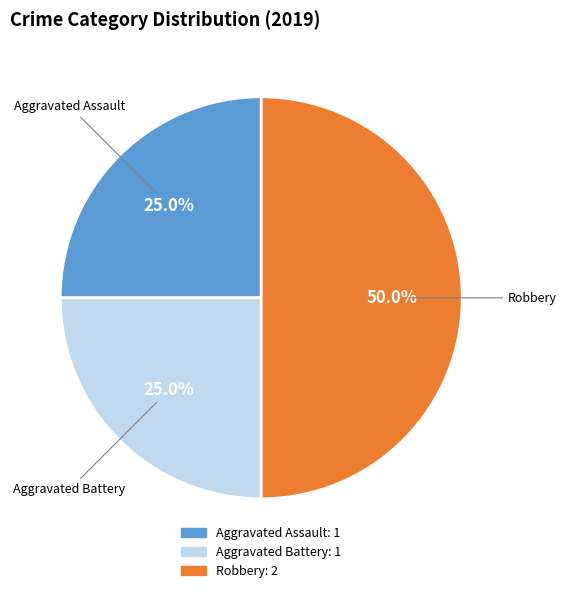

Which slice is the largest?

Robbery